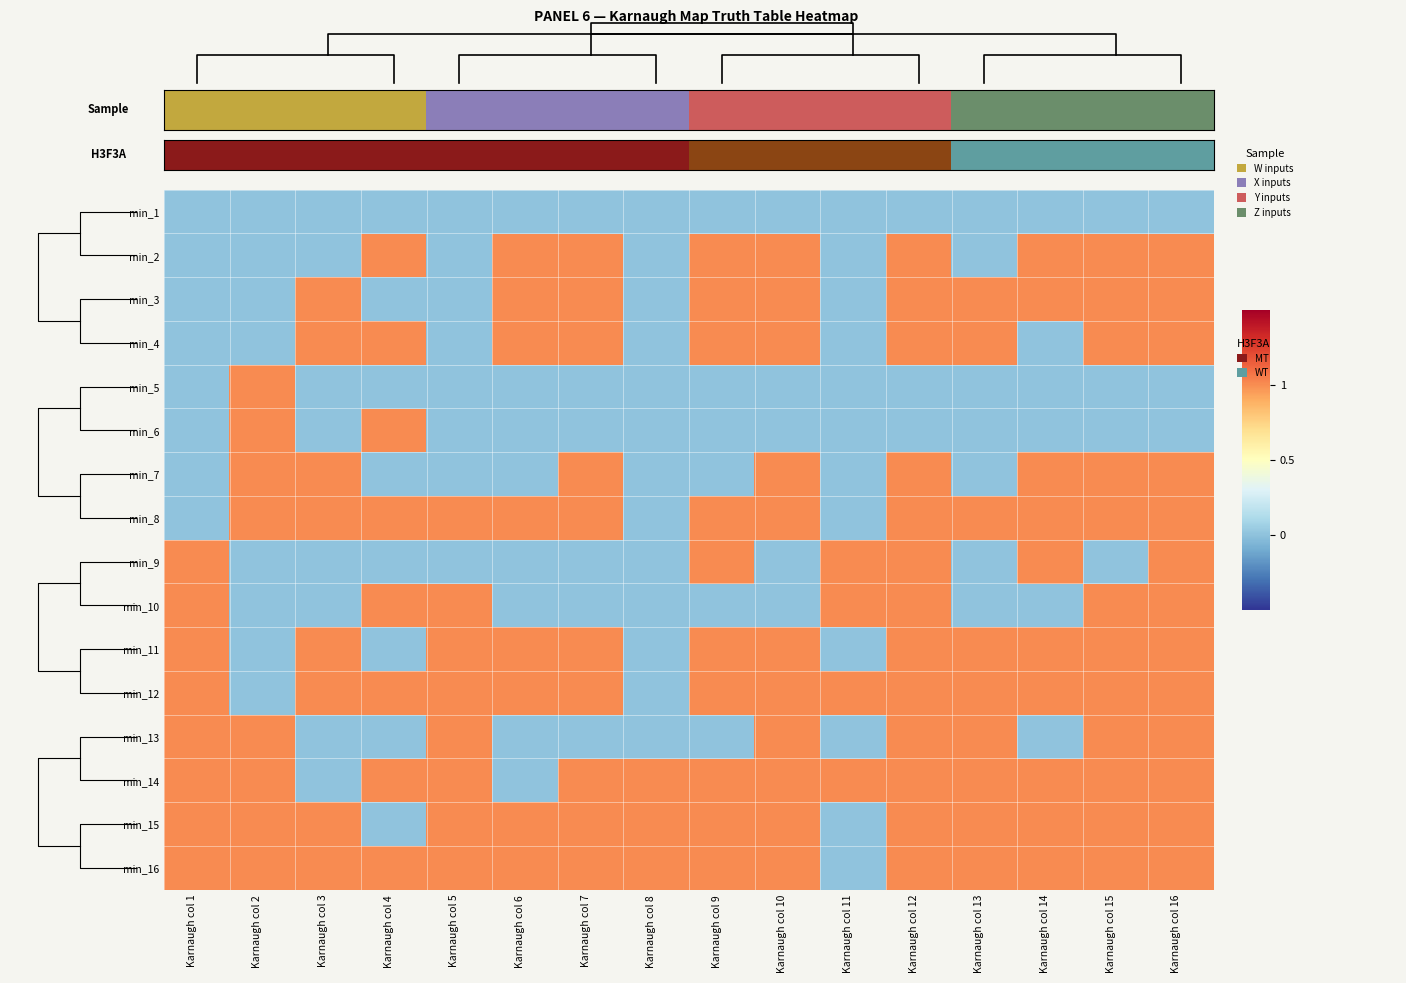

Reading left to right, list all the values displayed in this chart.

min_1: Karnaugh col 1=0	Karnaugh col 2=0	Karnaugh col 3=0	Karnaugh col 4=0	Karnaugh col 5=0	Karnaugh col 6=0	Karnaugh col 7=0	Karnaugh col 8=0	Karnaugh col 9=0	Karnaugh col 10=0	Karnaugh col 11=0	Karnaugh col 12=0	Karnaugh col 13=0	Karnaugh col 14=0	Karnaugh col 15=0	Karnaugh col 16=0
min_2: Karnaugh col 1=0	Karnaugh col 2=0	Karnaugh col 3=0	Karnaugh col 4=1	Karnaugh col 5=0	Karnaugh col 6=1	Karnaugh col 7=1	Karnaugh col 8=0	Karnaugh col 9=1	Karnaugh col 10=1	Karnaugh col 11=0	Karnaugh col 12=1	Karnaugh col 13=0	Karnaugh col 14=1	Karnaugh col 15=1	Karnaugh col 16=1
min_3: Karnaugh col 1=0	Karnaugh col 2=0	Karnaugh col 3=1	Karnaugh col 4=0	Karnaugh col 5=0	Karnaugh col 6=1	Karnaugh col 7=1	Karnaugh col 8=0	Karnaugh col 9=1	Karnaugh col 10=1	Karnaugh col 11=0	Karnaugh col 12=1	Karnaugh col 13=1	Karnaugh col 14=1	Karnaugh col 15=1	Karnaugh col 16=1
min_4: Karnaugh col 1=0	Karnaugh col 2=0	Karnaugh col 3=1	Karnaugh col 4=1	Karnaugh col 5=0	Karnaugh col 6=1	Karnaugh col 7=1	Karnaugh col 8=0	Karnaugh col 9=1	Karnaugh col 10=1	Karnaugh col 11=0	Karnaugh col 12=1	Karnaugh col 13=1	Karnaugh col 14=0	Karnaugh col 15=1	Karnaugh col 16=1
min_5: Karnaugh col 1=0	Karnaugh col 2=1	Karnaugh col 3=0	Karnaugh col 4=0	Karnaugh col 5=0	Karnaugh col 6=0	Karnaugh col 7=0	Karnaugh col 8=0	Karnaugh col 9=0	Karnaugh col 10=0	Karnaugh col 11=0	Karnaugh col 12=0	Karnaugh col 13=0	Karnaugh col 14=0	Karnaugh col 15=0	Karnaugh col 16=0
min_6: Karnaugh col 1=0	Karnaugh col 2=1	Karnaugh col 3=0	Karnaugh col 4=1	Karnaugh col 5=0	Karnaugh col 6=0	Karnaugh col 7=0	Karnaugh col 8=0	Karnaugh col 9=0	Karnaugh col 10=0	Karnaugh col 11=0	Karnaugh col 12=0	Karnaugh col 13=0	Karnaugh col 14=0	Karnaugh col 15=0	Karnaugh col 16=0
min_7: Karnaugh col 1=0	Karnaugh col 2=1	Karnaugh col 3=1	Karnaugh col 4=0	Karnaugh col 5=0	Karnaugh col 6=0	Karnaugh col 7=1	Karnaugh col 8=0	Karnaugh col 9=0	Karnaugh col 10=1	Karnaugh col 11=0	Karnaugh col 12=1	Karnaugh col 13=0	Karnaugh col 14=1	Karnaugh col 15=1	Karnaugh col 16=1
min_8: Karnaugh col 1=0	Karnaugh col 2=1	Karnaugh col 3=1	Karnaugh col 4=1	Karnaugh col 5=1	Karnaugh col 6=1	Karnaugh col 7=1	Karnaugh col 8=0	Karnaugh col 9=1	Karnaugh col 10=1	Karnaugh col 11=0	Karnaugh col 12=1	Karnaugh col 13=1	Karnaugh col 14=1	Karnaugh col 15=1	Karnaugh col 16=1
min_9: Karnaugh col 1=1	Karnaugh col 2=0	Karnaugh col 3=0	Karnaugh col 4=0	Karnaugh col 5=0	Karnaugh col 6=0	Karnaugh col 7=0	Karnaugh col 8=0	Karnaugh col 9=1	Karnaugh col 10=0	Karnaugh col 11=1	Karnaugh col 12=1	Karnaugh col 13=0	Karnaugh col 14=1	Karnaugh col 15=0	Karnaugh col 16=1
min_10: Karnaugh col 1=1	Karnaugh col 2=0	Karnaugh col 3=0	Karnaugh col 4=1	Karnaugh col 5=1	Karnaugh col 6=0	Karnaugh col 7=0	Karnaugh col 8=0	Karnaugh col 9=0	Karnaugh col 10=0	Karnaugh col 11=1	Karnaugh col 12=1	Karnaugh col 13=0	Karnaugh col 14=0	Karnaugh col 15=1	Karnaugh col 16=1
min_11: Karnaugh col 1=1	Karnaugh col 2=0	Karnaugh col 3=1	Karnaugh col 4=0	Karnaugh col 5=1	Karnaugh col 6=1	Karnaugh col 7=1	Karnaugh col 8=0	Karnaugh col 9=1	Karnaugh col 10=1	Karnaugh col 11=0	Karnaugh col 12=1	Karnaugh col 13=1	Karnaugh col 14=1	Karnaugh col 15=1	Karnaugh col 16=1
min_12: Karnaugh col 1=1	Karnaugh col 2=0	Karnaugh col 3=1	Karnaugh col 4=1	Karnaugh col 5=1	Karnaugh col 6=1	Karnaugh col 7=1	Karnaugh col 8=0	Karnaugh col 9=1	Karnaugh col 10=1	Karnaugh col 11=1	Karnaugh col 12=1	Karnaugh col 13=1	Karnaugh col 14=1	Karnaugh col 15=1	Karnaugh col 16=1
min_13: Karnaugh col 1=1	Karnaugh col 2=1	Karnaugh col 3=0	Karnaugh col 4=0	Karnaugh col 5=1	Karnaugh col 6=0	Karnaugh col 7=0	Karnaugh col 8=0	Karnaugh col 9=0	Karnaugh col 10=1	Karnaugh col 11=0	Karnaugh col 12=1	Karnaugh col 13=1	Karnaugh col 14=0	Karnaugh col 15=1	Karnaugh col 16=1
min_14: Karnaugh col 1=1	Karnaugh col 2=1	Karnaugh col 3=0	Karnaugh col 4=1	Karnaugh col 5=1	Karnaugh col 6=0	Karnaugh col 7=1	Karnaugh col 8=1	Karnaugh col 9=1	Karnaugh col 10=1	Karnaugh col 11=1	Karnaugh col 12=1	Karnaugh col 13=1	Karnaugh col 14=1	Karnaugh col 15=1	Karnaugh col 16=1
min_15: Karnaugh col 1=1	Karnaugh col 2=1	Karnaugh col 3=1	Karnaugh col 4=0	Karnaugh col 5=1	Karnaugh col 6=1	Karnaugh col 7=1	Karnaugh col 8=1	Karnaugh col 9=1	Karnaugh col 10=1	Karnaugh col 11=0	Karnaugh col 12=1	Karnaugh col 13=1	Karnaugh col 14=1	Karnaugh col 15=1	Karnaugh col 16=1
min_16: Karnaugh col 1=1	Karnaugh col 2=1	Karnaugh col 3=1	Karnaugh col 4=1	Karnaugh col 5=1	Karnaugh col 6=1	Karnaugh col 7=1	Karnaugh col 8=1	Karnaugh col 9=1	Karnaugh col 10=1	Karnaugh col 11=0	Karnaugh col 12=1	Karnaugh col 13=1	Karnaugh col 14=1	Karnaugh col 15=1	Karnaugh col 16=1